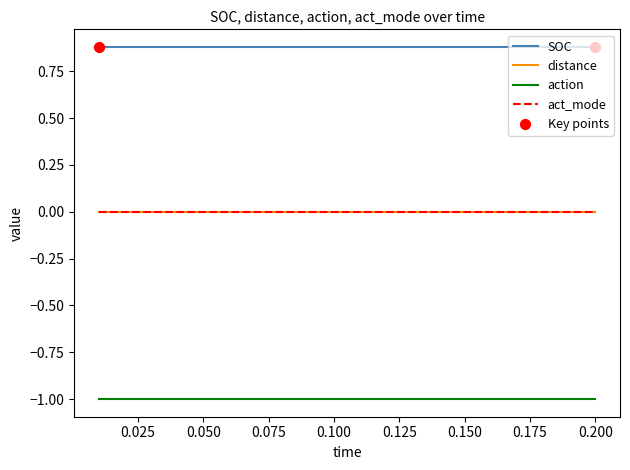

Does the chart have visible grid lines?

No